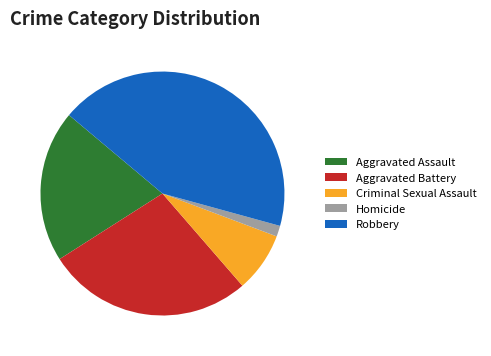

True or false: Homicide accounts for 7% of the total.

False